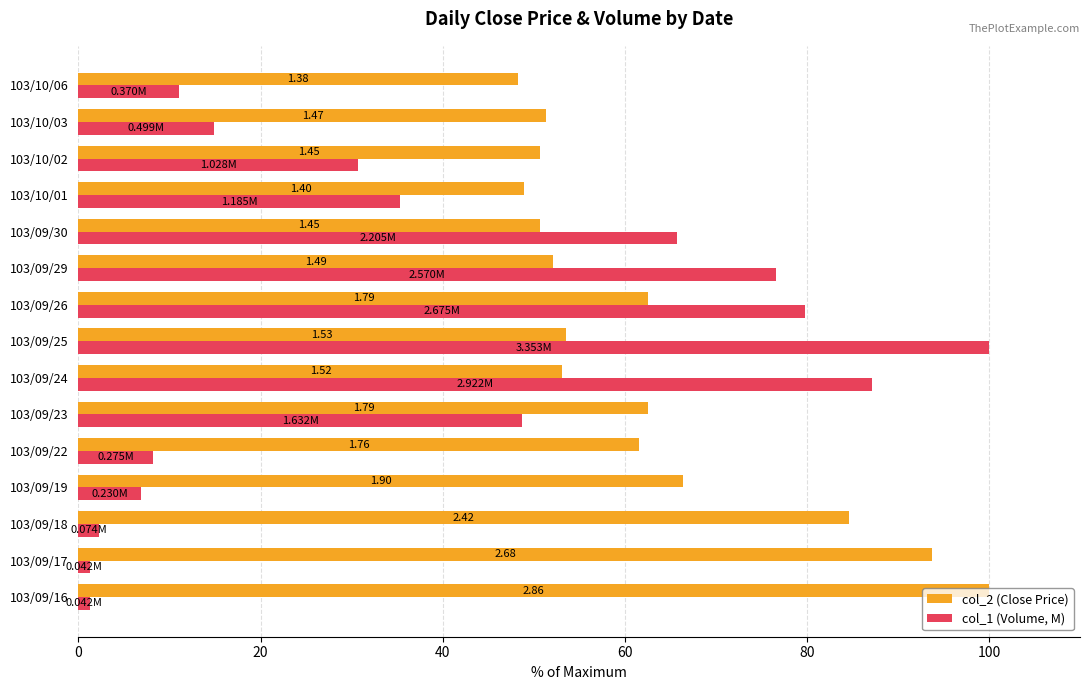

What are all the series names shown in the legend?

col_2 (Close Price), col_1 (Volume, M)